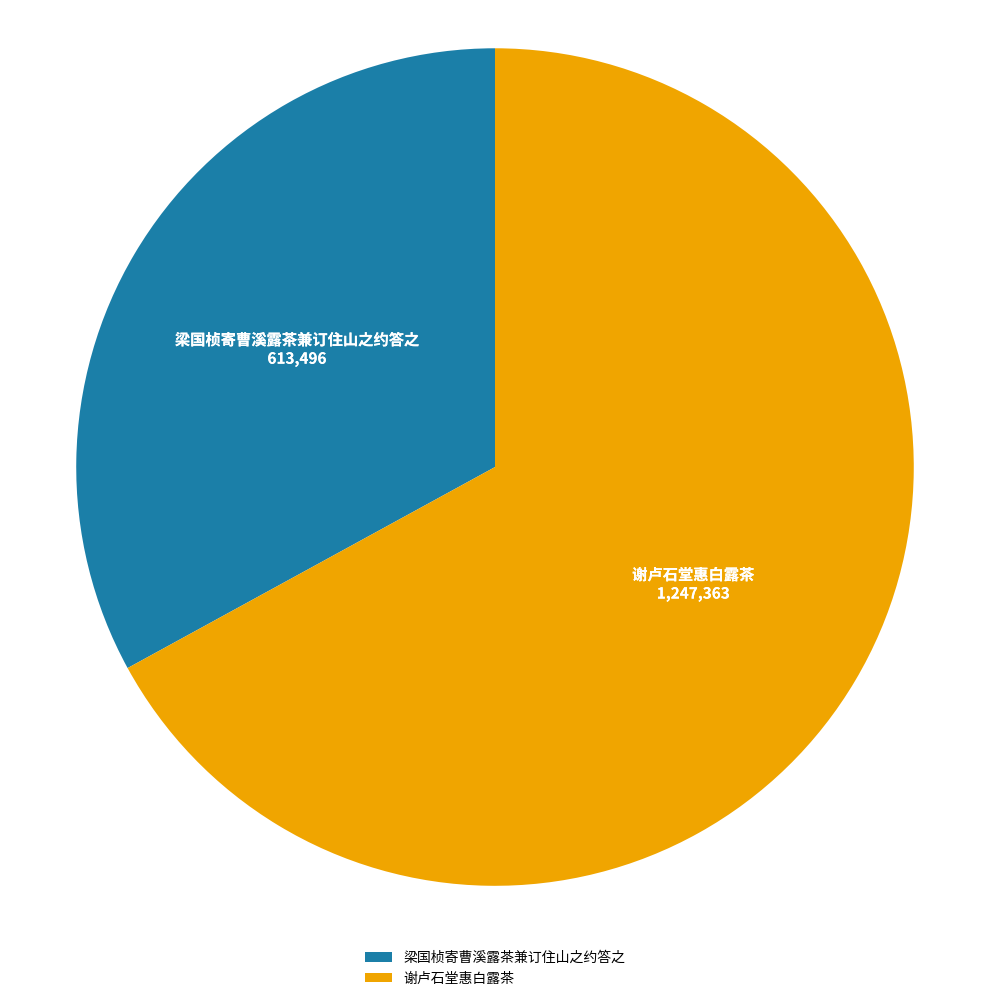

True or false: 谢卢石堂惠白露茶 accounts for 67% of the total.

True